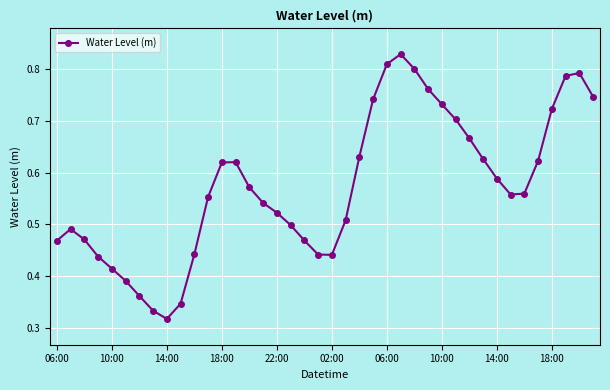

How many values are between 0 and 1?

40